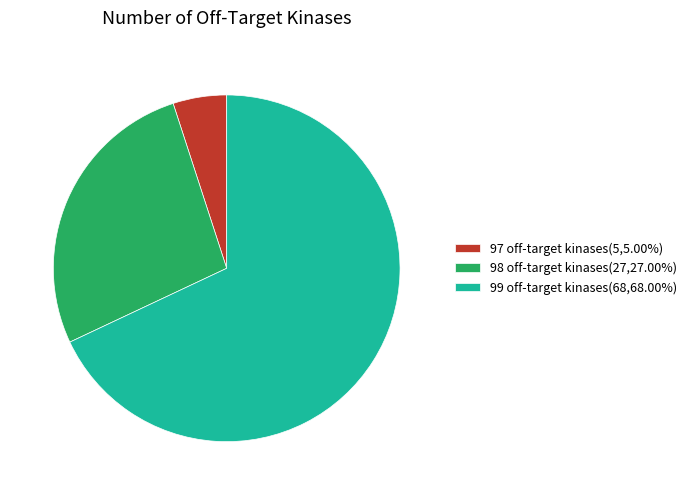

How many slices are in this pie chart?

3